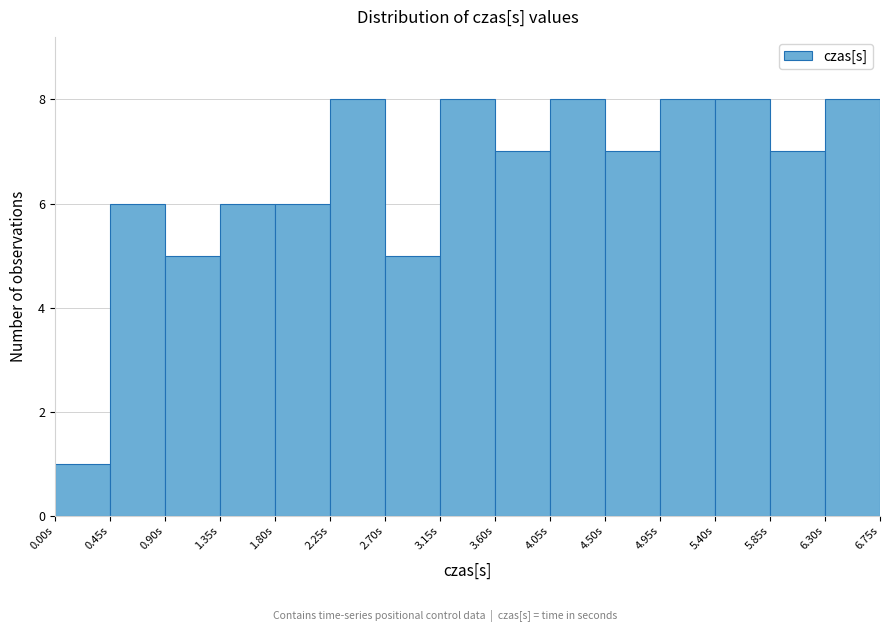

What is the height of the bar covering 0.90 to 1.35 on the x-axis? The values are not printed on the chart, so give them approximately, as read against the axis.

5